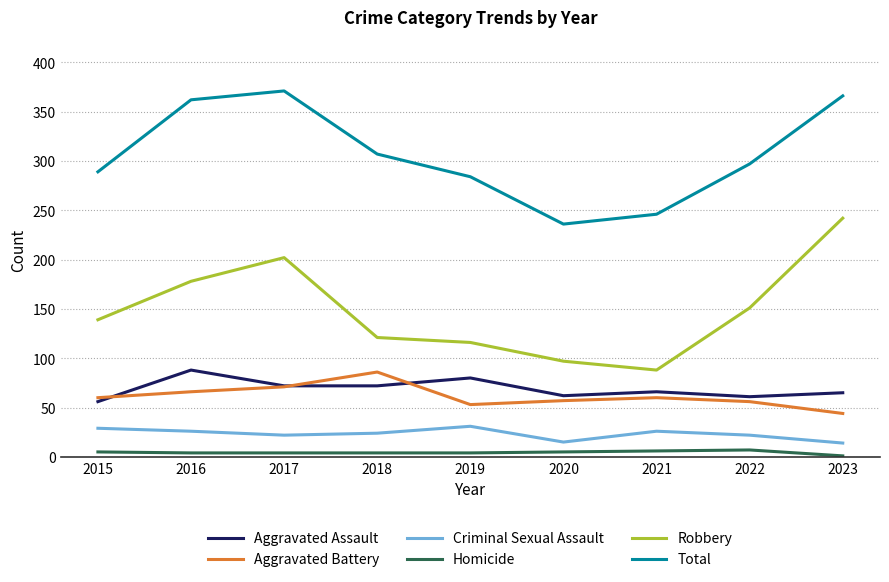

Is the value of Robbery at 2022 greater than the value of Aggravated Battery at 2017?

Yes